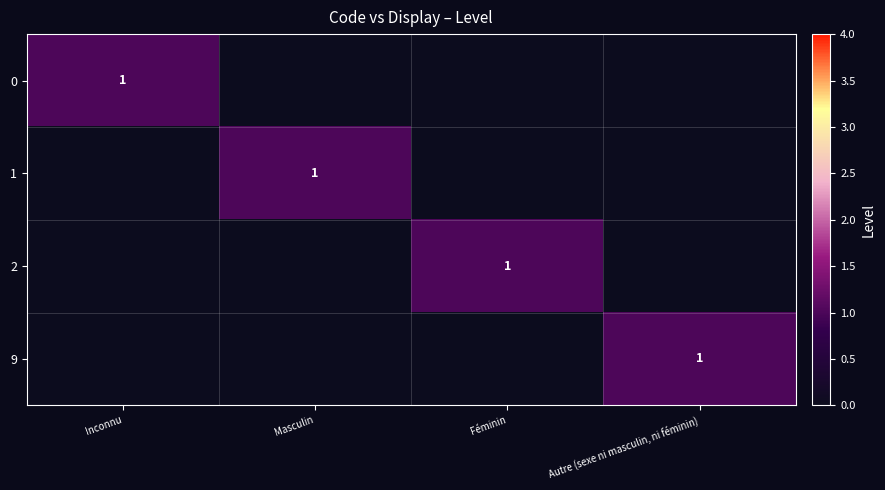

The 1 series shows 0 at Masculin. True or false?

False